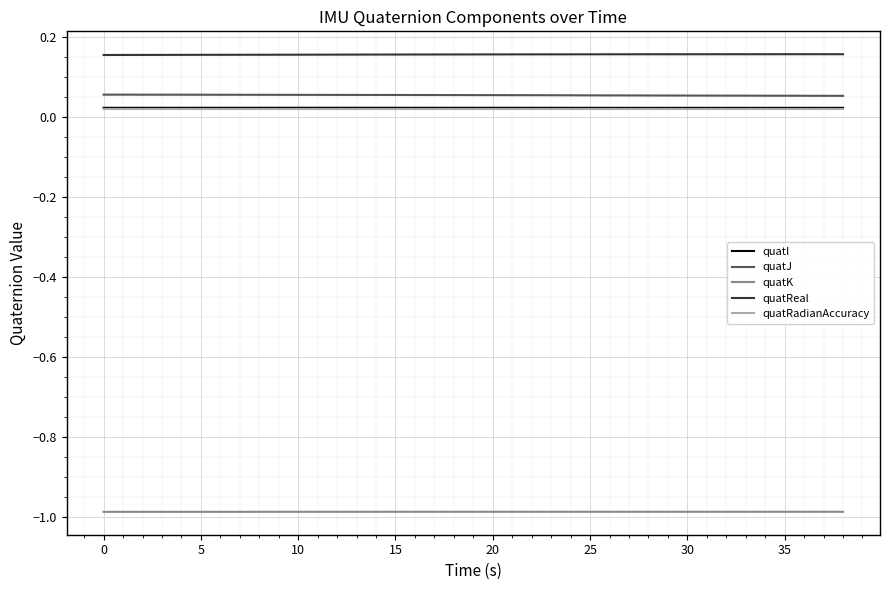

True or false: quatK and quatRadianAccuracy intersect in this chart.

False